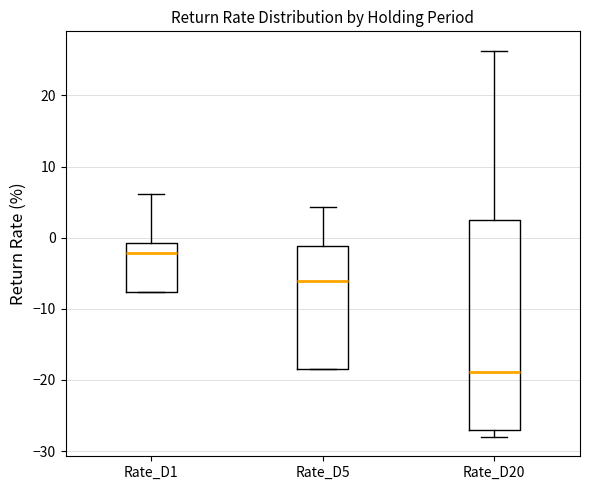

Where is the lower edge of the box for Rate_D5 on the y-axis? The values are not printed on the chart, so give them approximately, as read against the axis.

-18